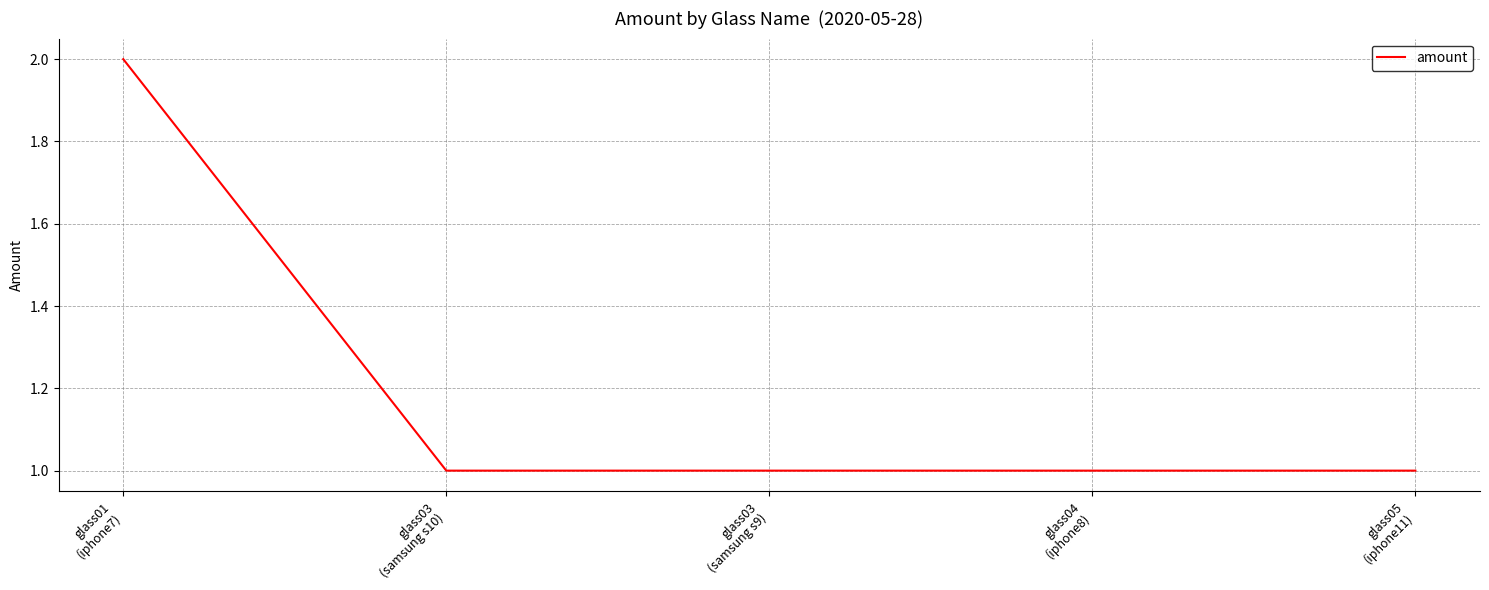

True or false: the data shows 2 at glass05
(iphone11).

False